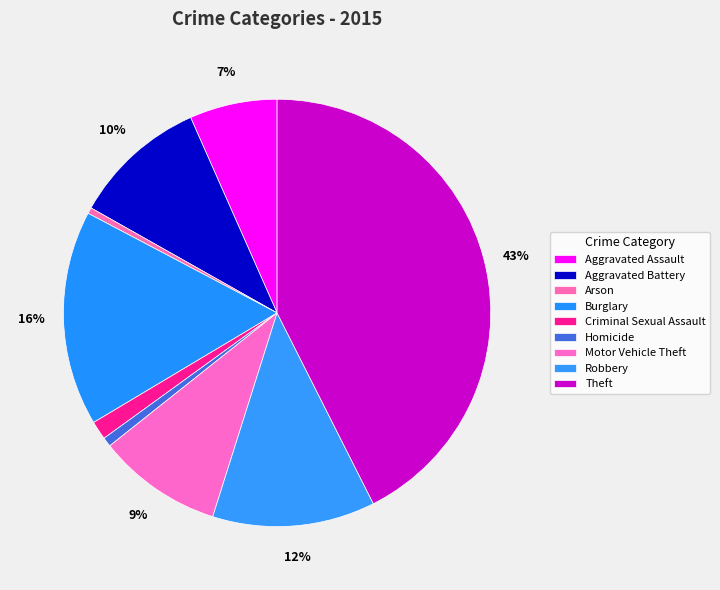

Count the number of slices in the pie.

9